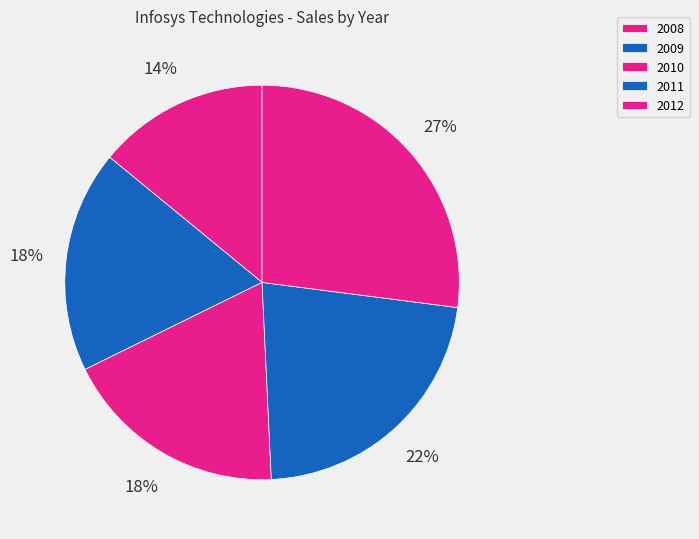

Does 2008 represent more than half of the total?

No